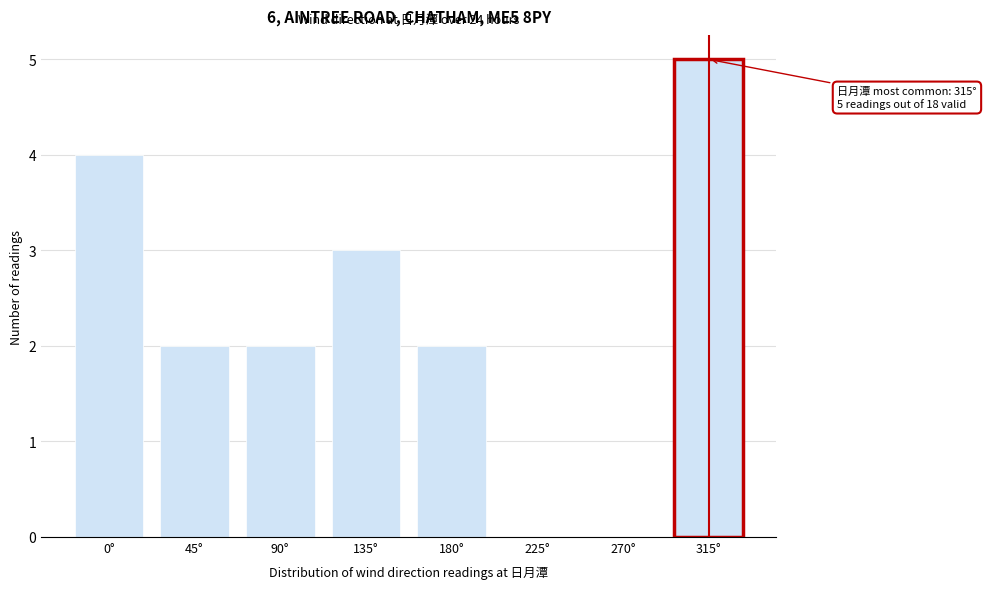

Reading left to right, what are all the values shown in this chart?

0°=4	45°=2	90°=2	135°=3	180°=2	225°=0	270°=0	315°=5